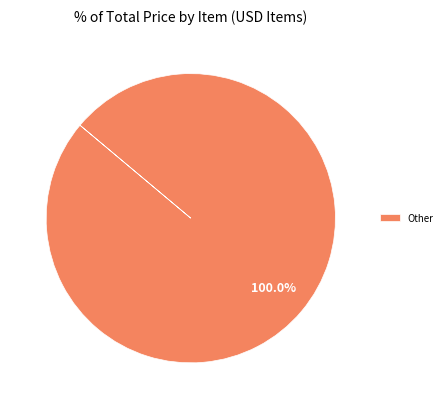

Rank the categories by value from highest to lowest.

Other